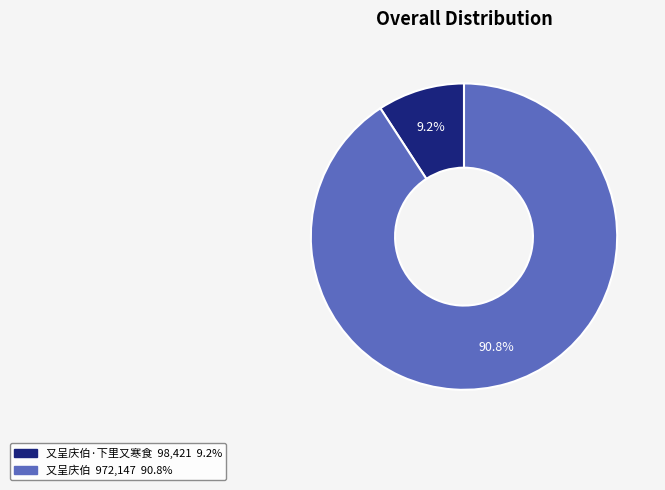

How many slices are in this pie chart?

2